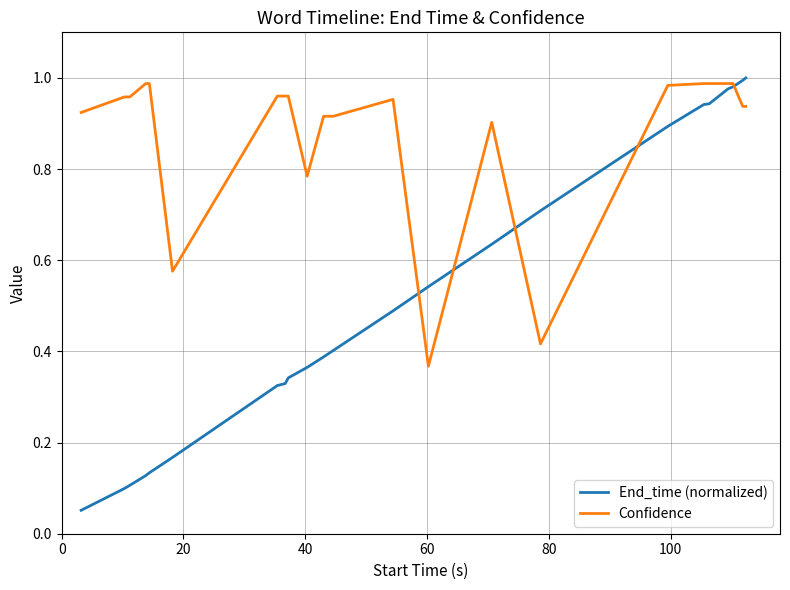

Which series has the largest total across all categories?

Confidence